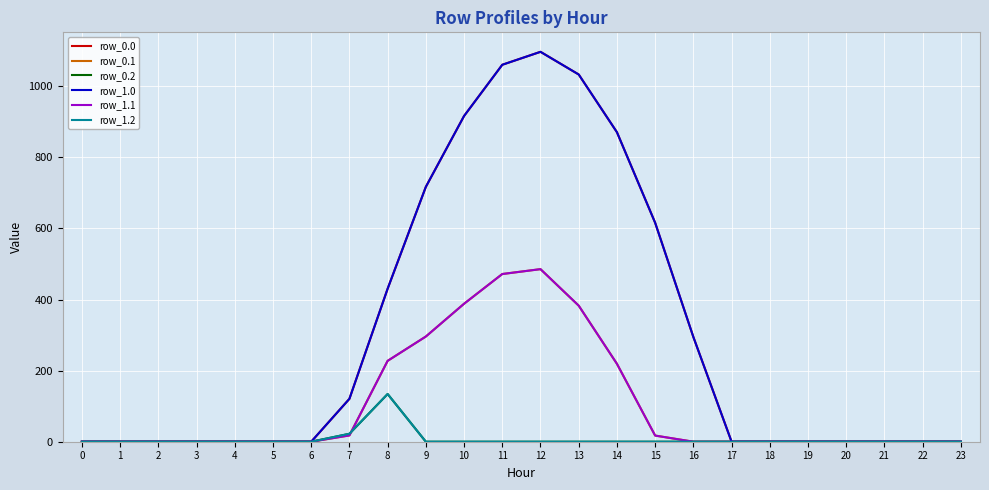

Is the value of row_0.2 at 11 greater than the value of row_1.2 at 18?

No